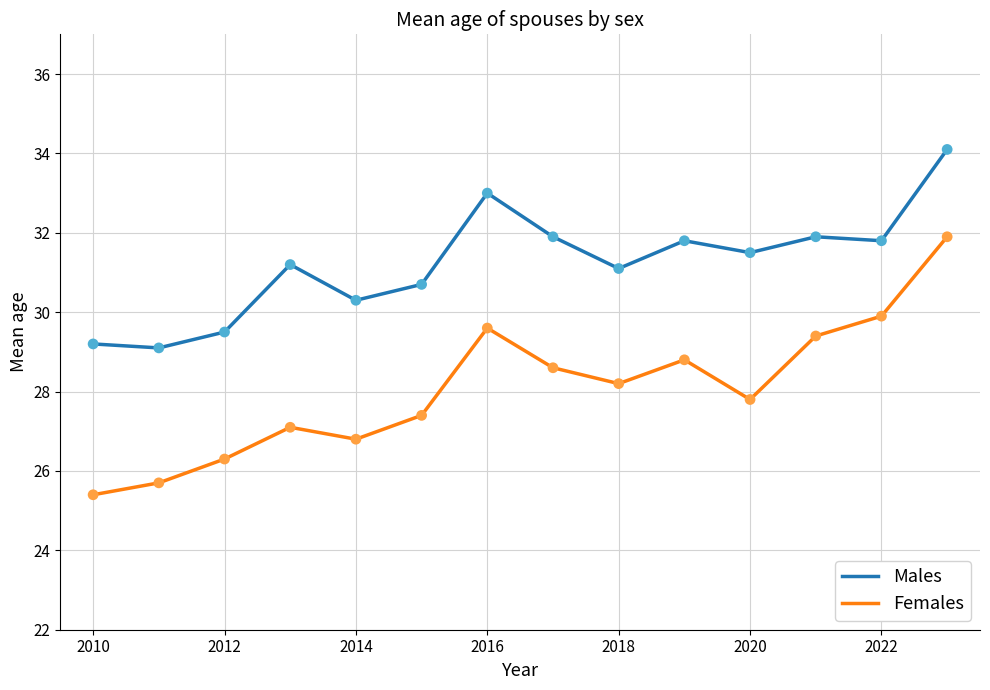

Which series has the largest range (max minus min)?

Females